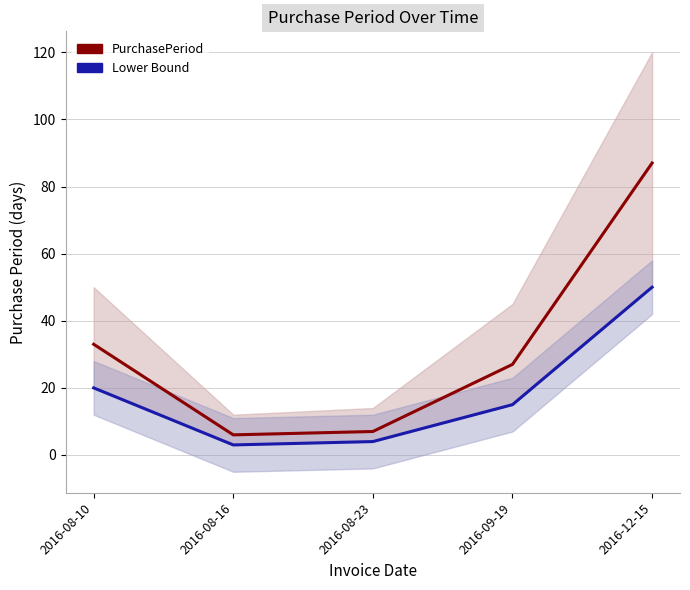

Where is PurchasePeriod nearest to the value 46?

2016-08-10